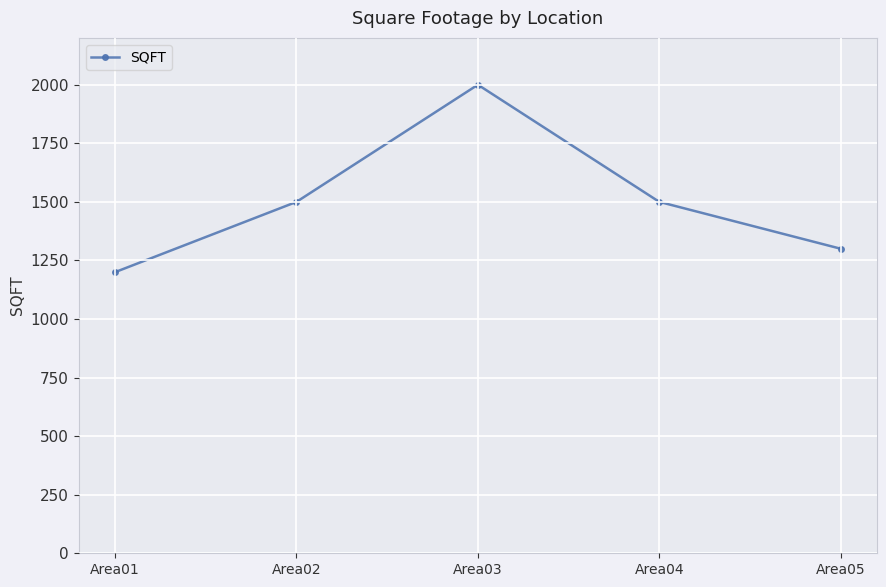

Reading right to left, list all the values displayed in this chart.

Area05=1300	Area04=1500	Area03=2000	Area02=1500	Area01=1200